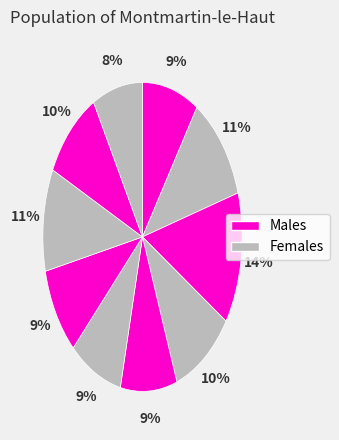

Rank the categories by value from lowest to highest.

i10, i6, i1, i5, i7, i9, i4, i8, i2, i3